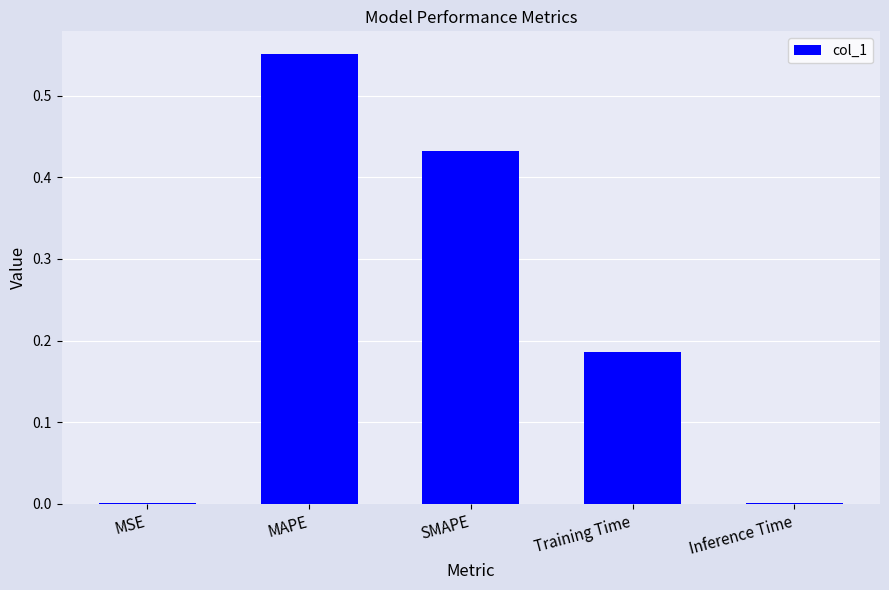

What is the sum of all values?

1.2